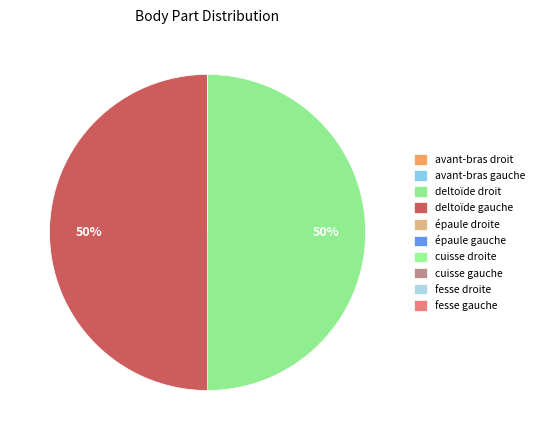

What is the largest slice in the pie chart?

deltoïde gauche